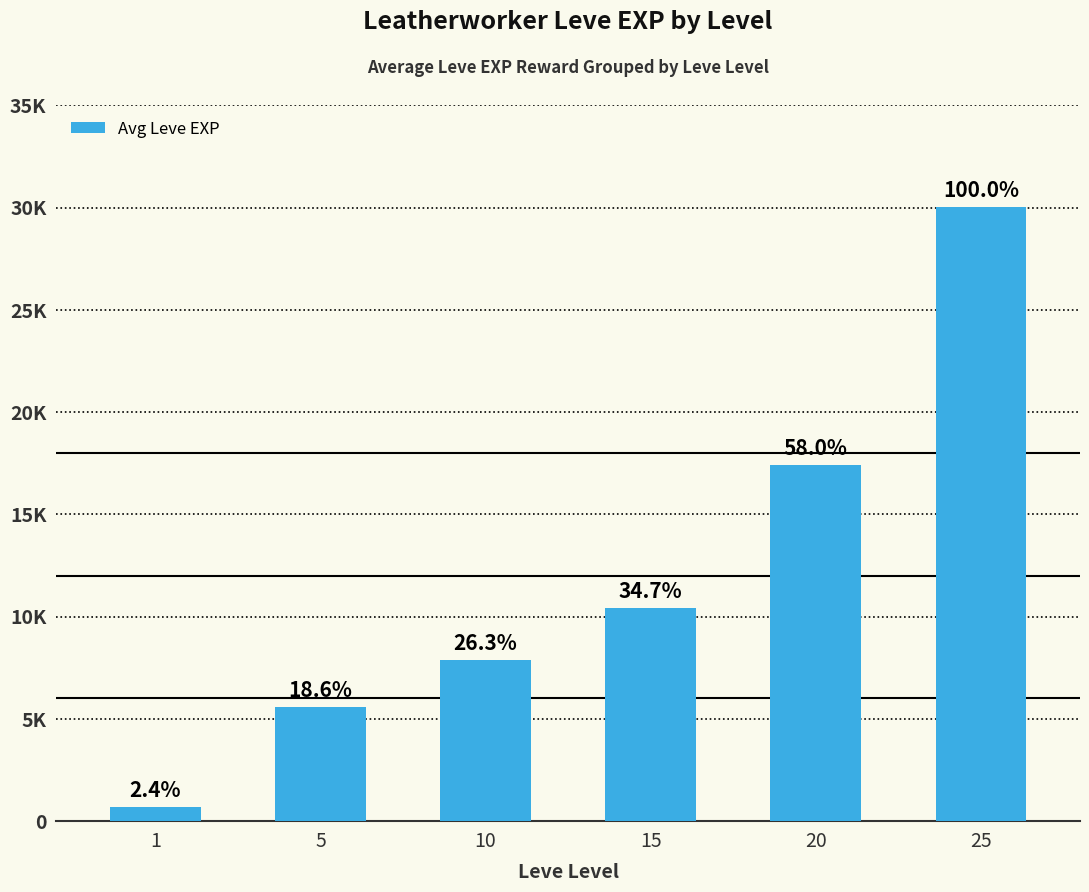

Reading right to left, extract all data points from this chart.

30020	17424	10428	7900	5595	712